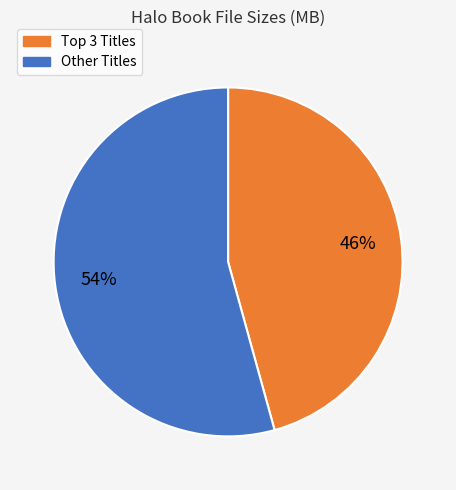

Rank the categories by value from highest to lowest.

Other Titles, Top 3 Titles